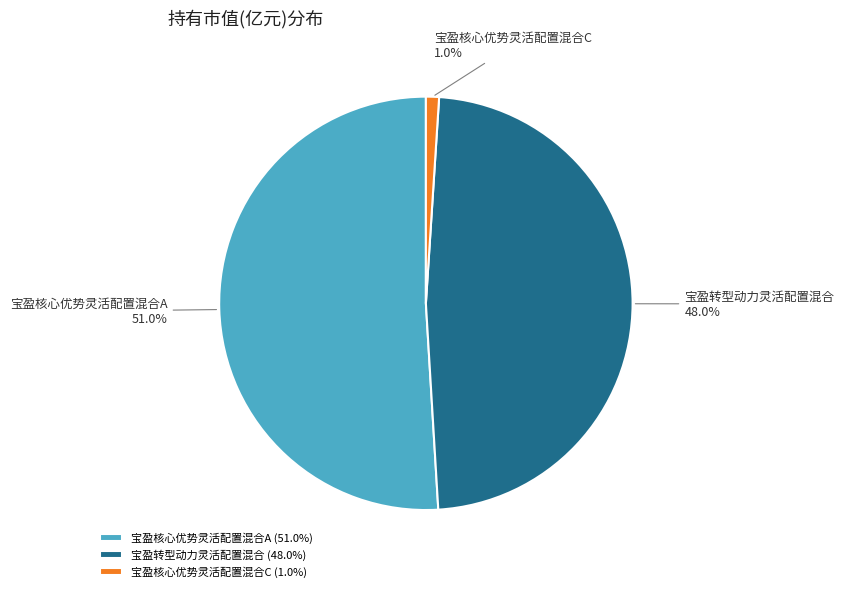

Do 宝盈核心优势灵活配置混合C and 宝盈核心优势灵活配置混合A together represent more than half of the pie?

Yes